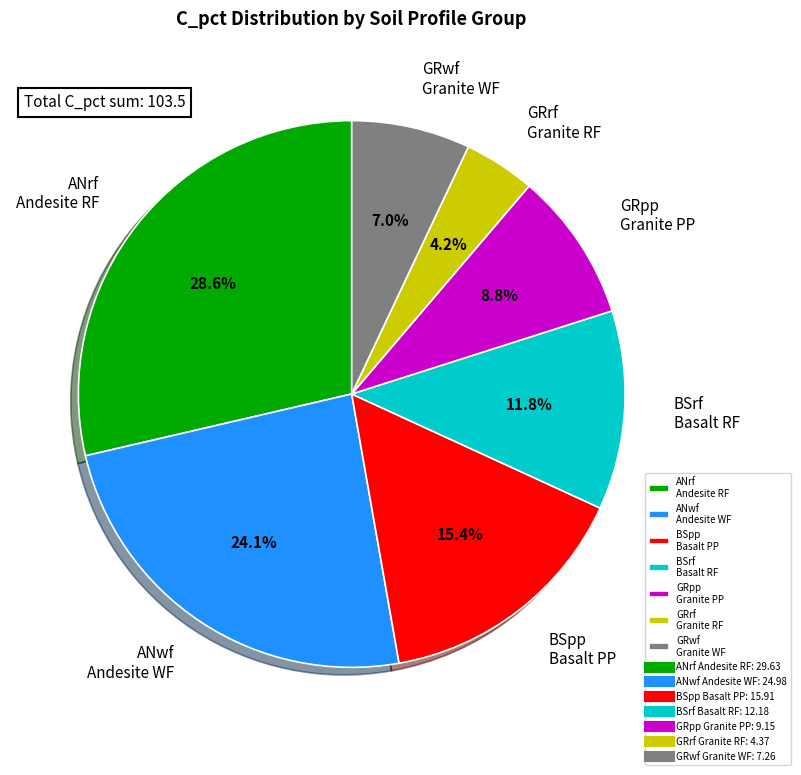

Which category has the biggest portion of the pie?

ANrf Andesite RF